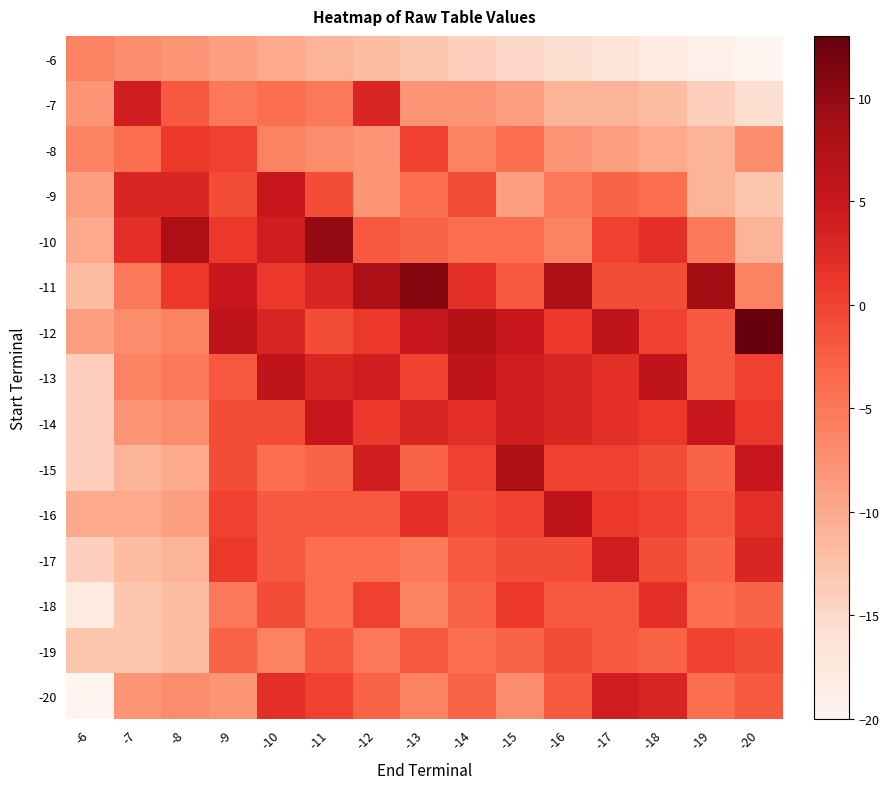

Which category has the highest value across all series?

-20